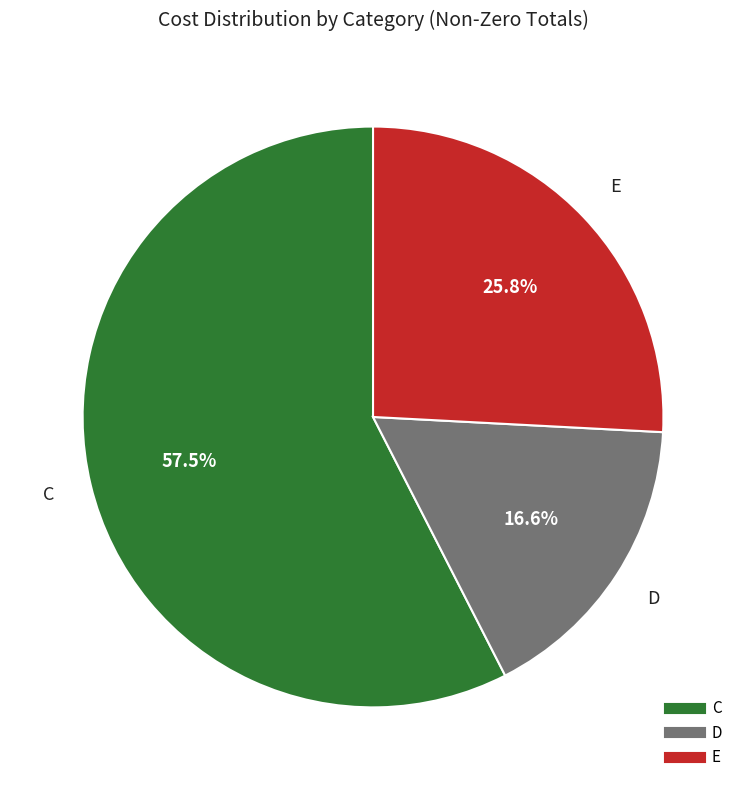

Combined, do D and C account for over 50%?

Yes